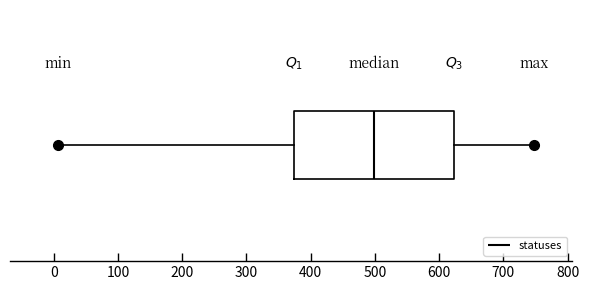

Transcribe this box plot: give where the median line is, the range the box spans, and where the two whiskers end, as read against the x-axis. The values are not printed on the chart, so give them approximately, as read against the axis.

median 500, box 370 to 620, whiskers 10 to 750